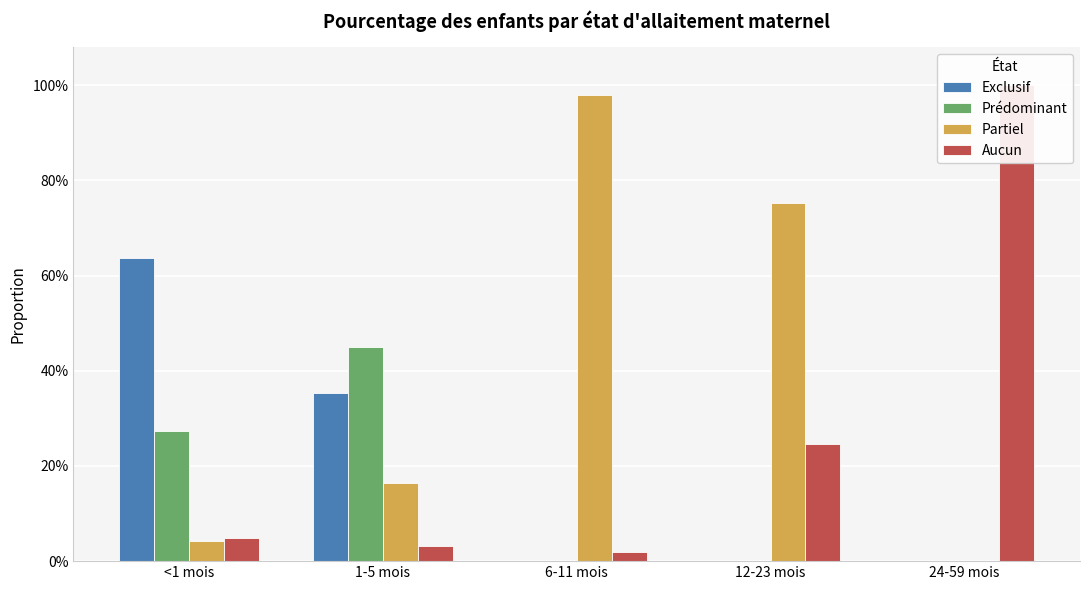

What is the maximum value for Exclusif?

0.6